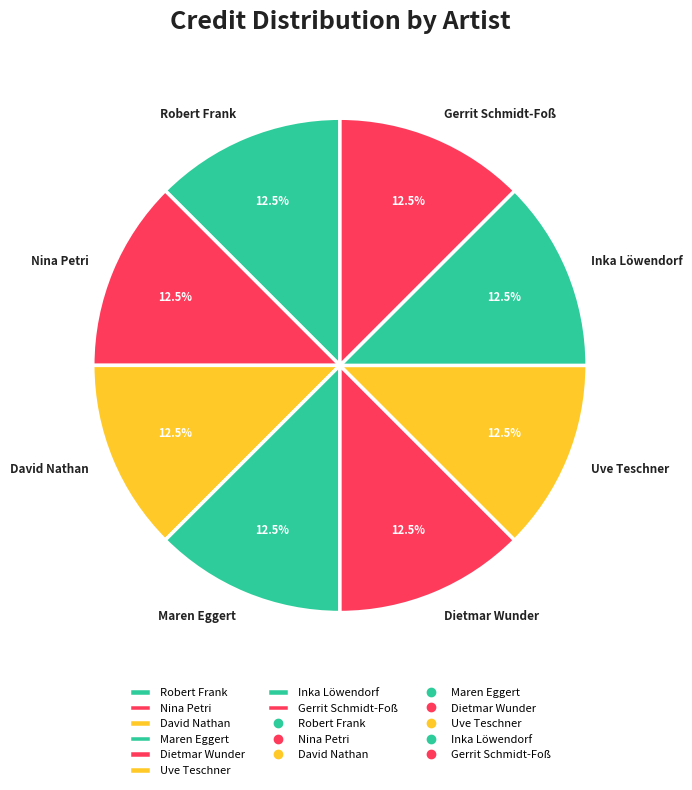

What is the ratio of the value at David Nathan to the value at Uve Teschner?

1.0